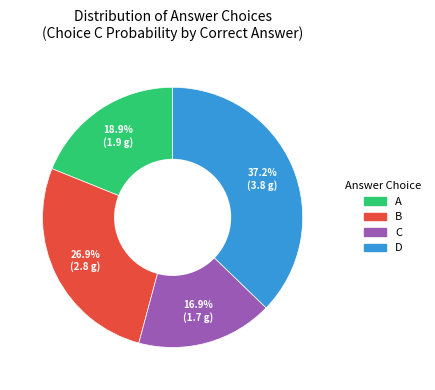

Rank the categories by value from highest to lowest.

D, B, A, C